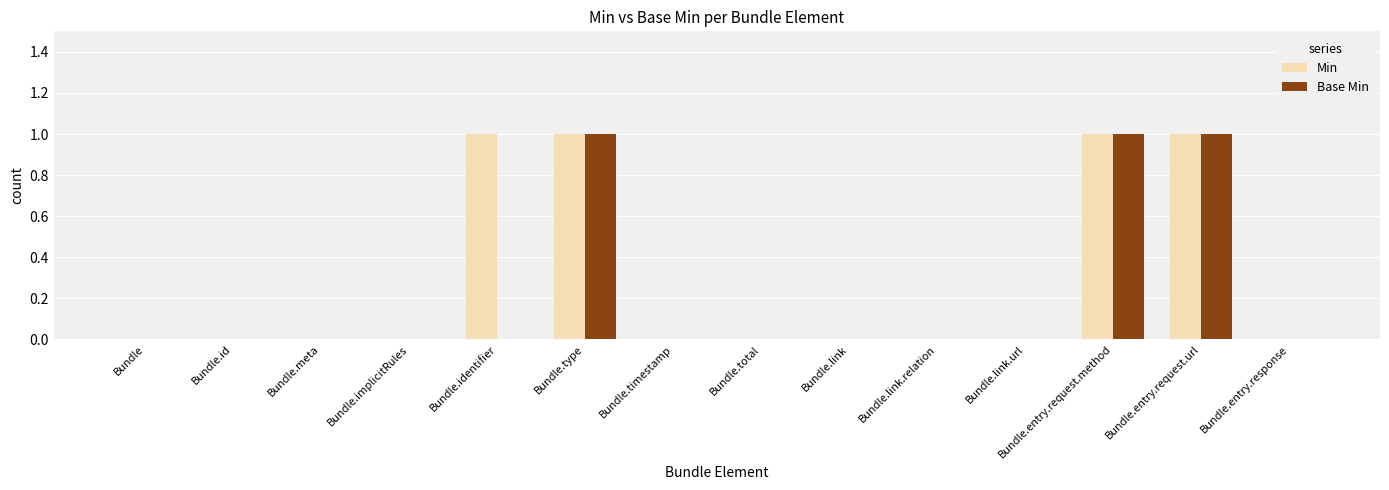

Reading left to right, what are all the values shown in this chart?

Min: Bundle=0	Bundle.id=0	Bundle.meta=0	Bundle.implicitRules=0	Bundle.identifier=1	Bundle.type=1	Bundle.timestamp=0	Bundle.total=0	Bundle.link=0	Bundle.link.relation=0	Bundle.link.url=0	Bundle.entry.request.method=1	Bundle.entry.request.url=1	Bundle.entry.response=0
Base Min: Bundle=0	Bundle.id=0	Bundle.meta=0	Bundle.implicitRules=0	Bundle.identifier=0	Bundle.type=1	Bundle.timestamp=0	Bundle.total=0	Bundle.link=0	Bundle.link.relation=0	Bundle.link.url=0	Bundle.entry.request.method=1	Bundle.entry.request.url=1	Bundle.entry.response=0